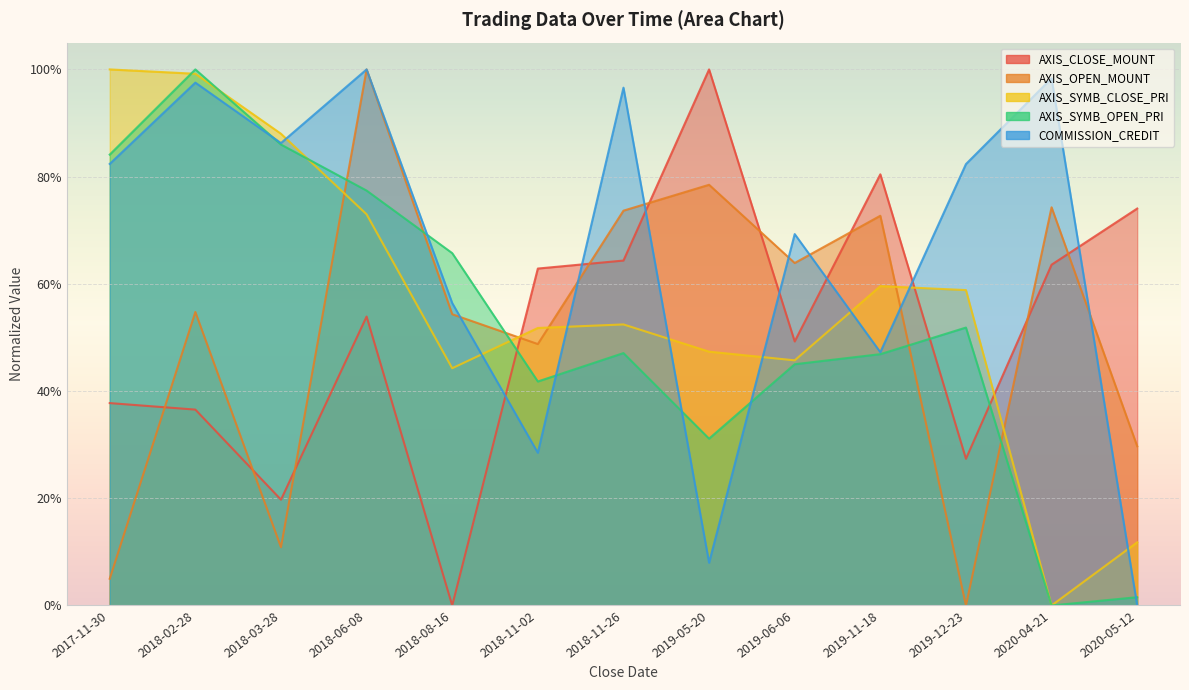

The AXIS_SYMB_CLOSE_PRI series shows 0.7 at 2017-11-30. True or false?

False